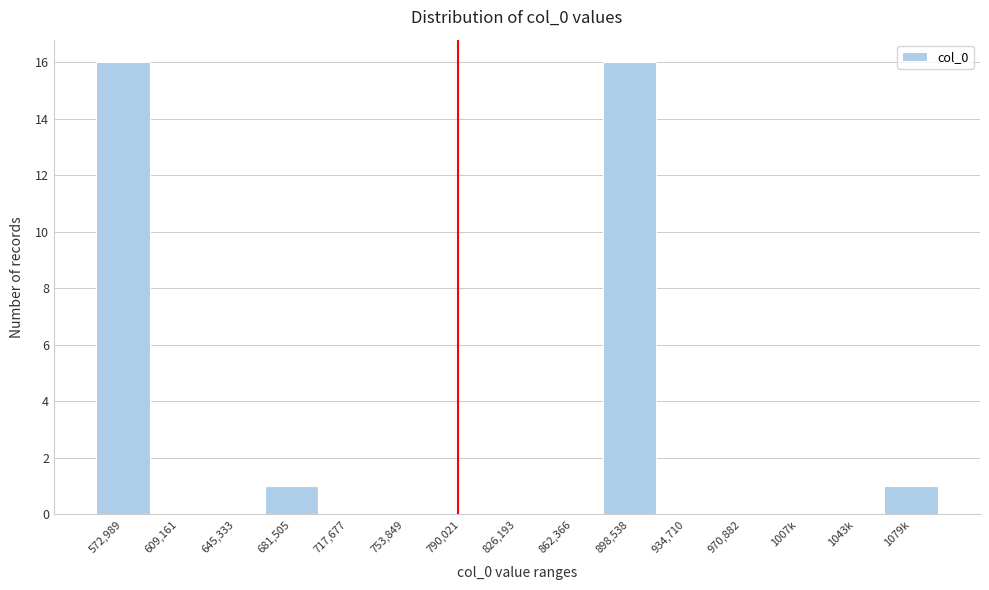

Reading left to right, transcribe all the data shown in this chart.

572,989=16	609,161=0	645,333=0	681,505=1	717,677=0	753,849=0	790,021=0	826,193=0	862,366=0	898,538=16	934,710=0	970,882=0	1007k=0	1043k=0	1079k=1